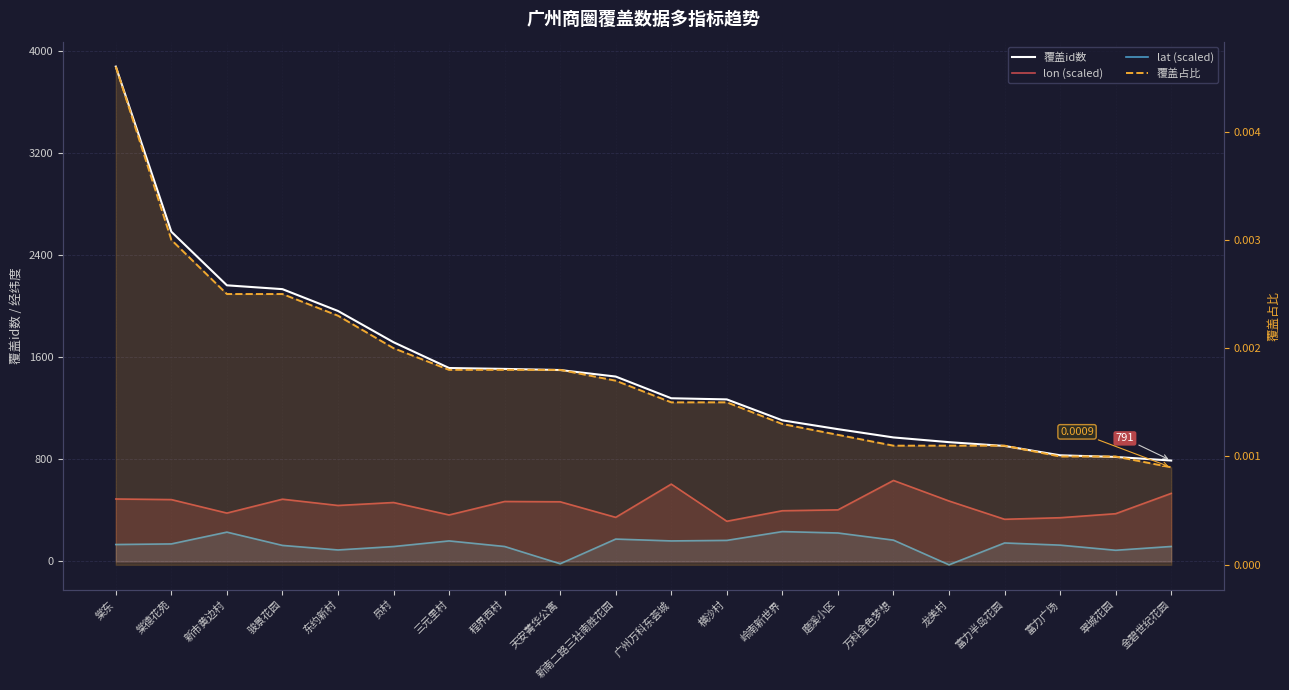

What is the smallest value displayed?

-26.1